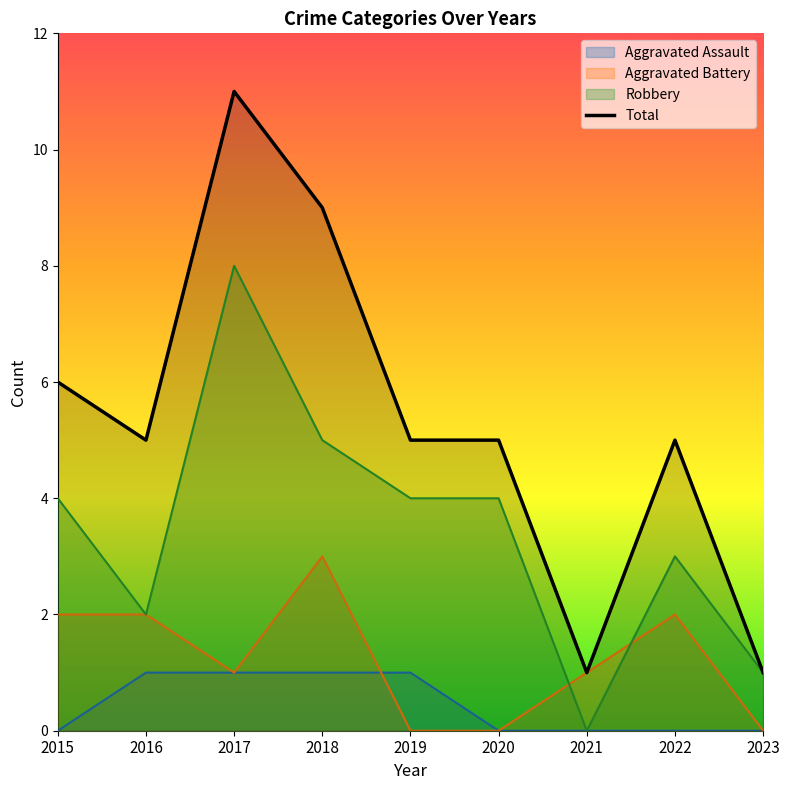

The value of Robbery at 2022 is 3. True or false?

True